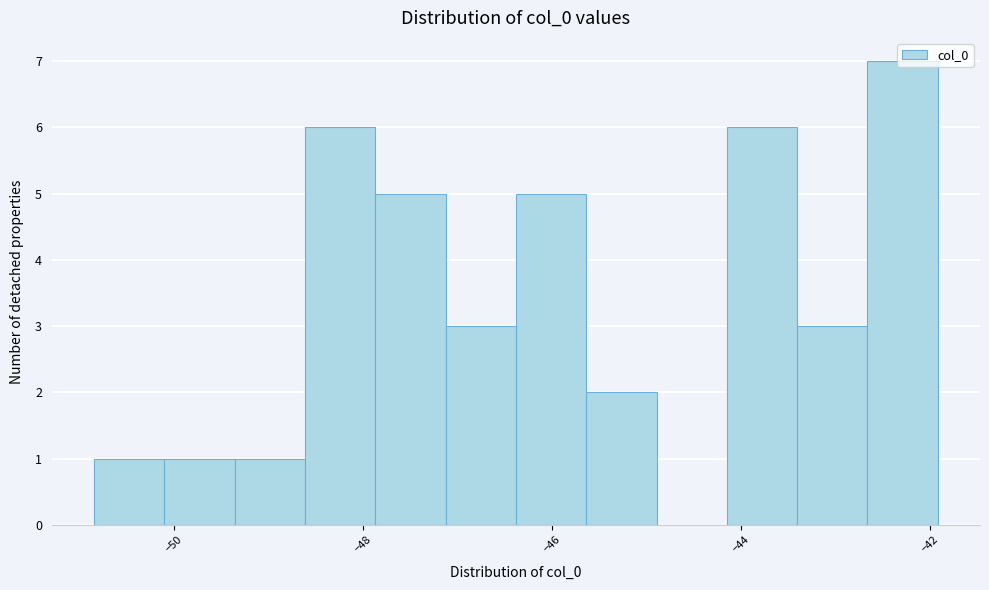

Read against the x-axis, roughly where is the centre of the tallest bar?

-42.2